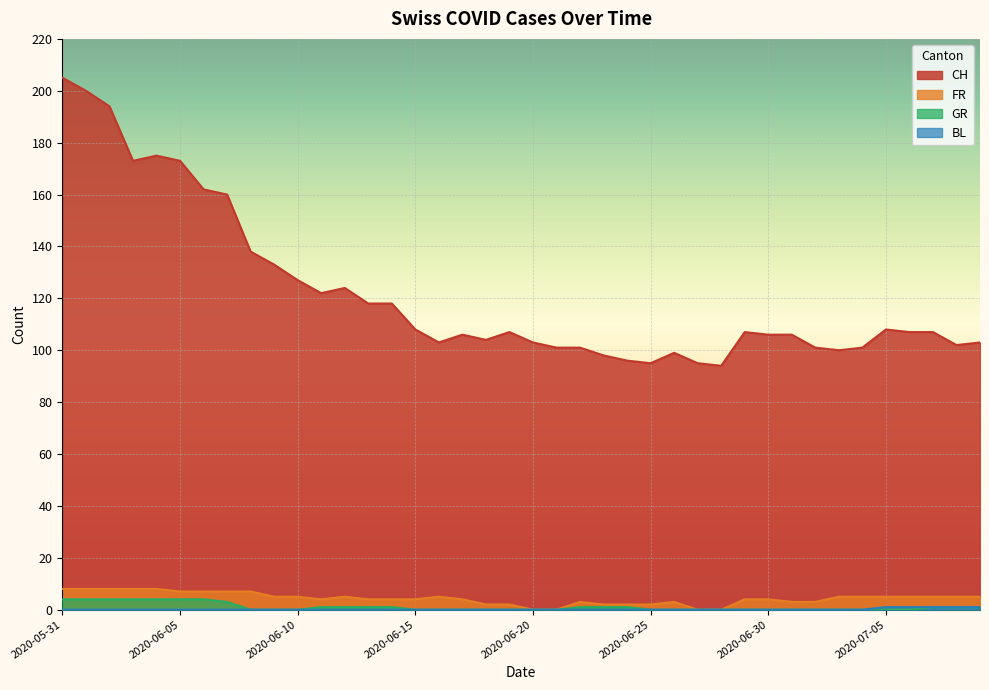

At how many categories does at least one series exceed 15?

40